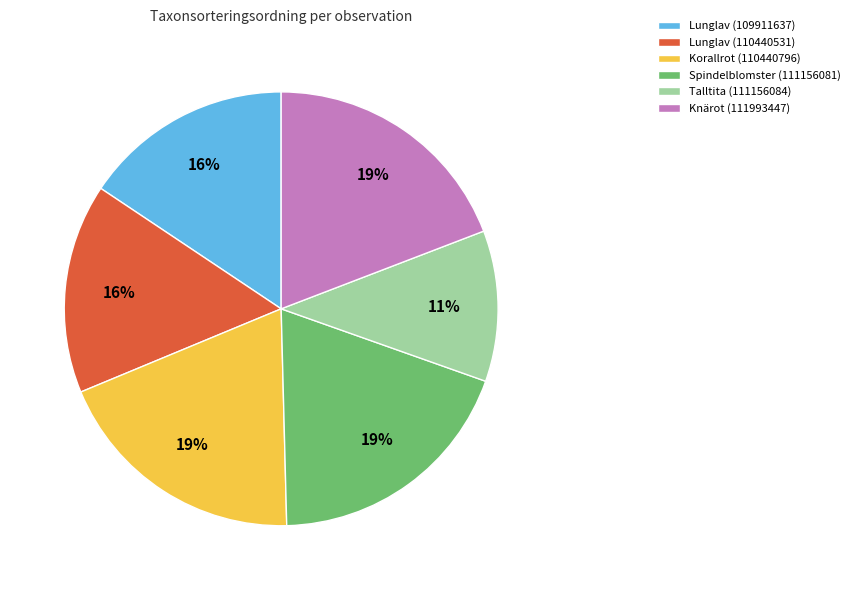

Combined, do Lunglav (110440531) and Knärot (111993447) account for over 50%?

No